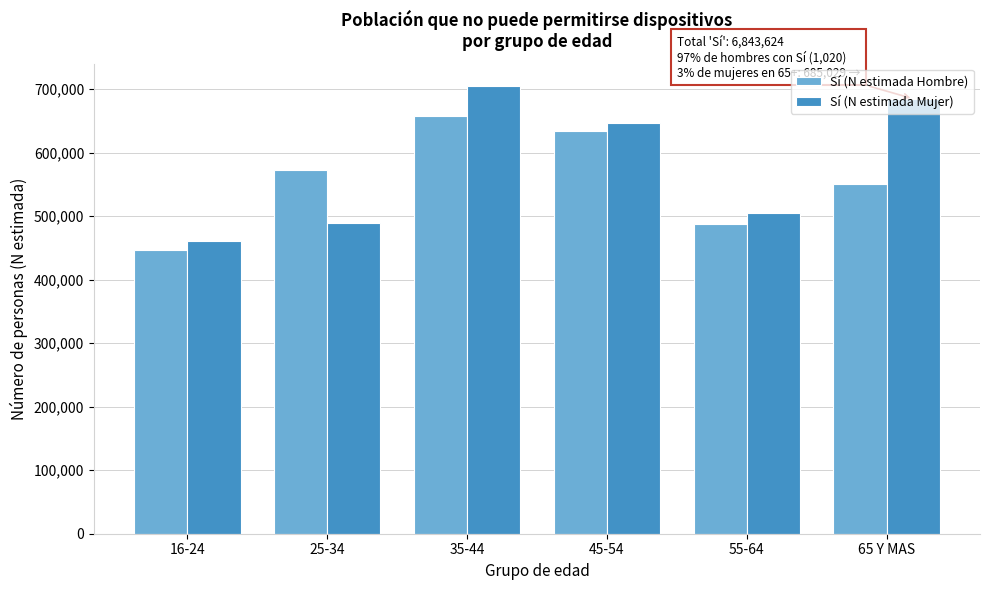

The value of Sí (N estimada Mujer) at 65 Y MAS is 936449. True or false?

False